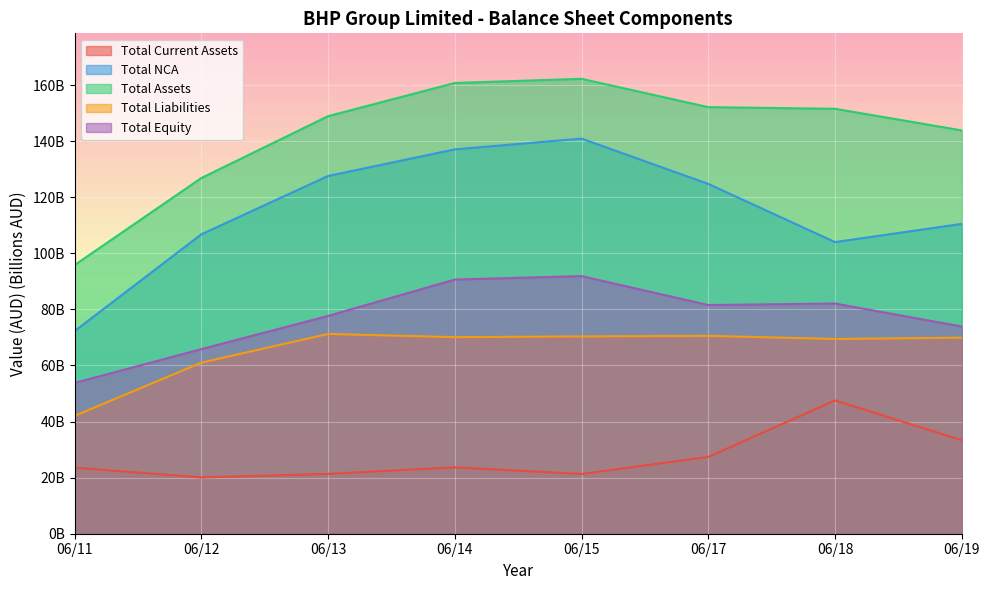

What is the difference between the Total NCA values at 06/11 and 06/12?

34.5